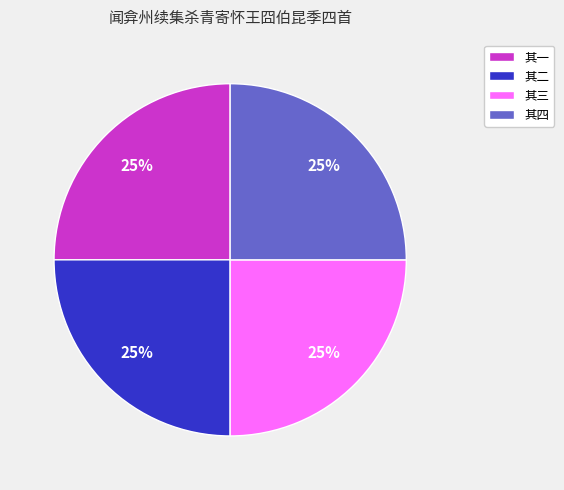

To the nearest percent, what is the average slice percentage?

25%